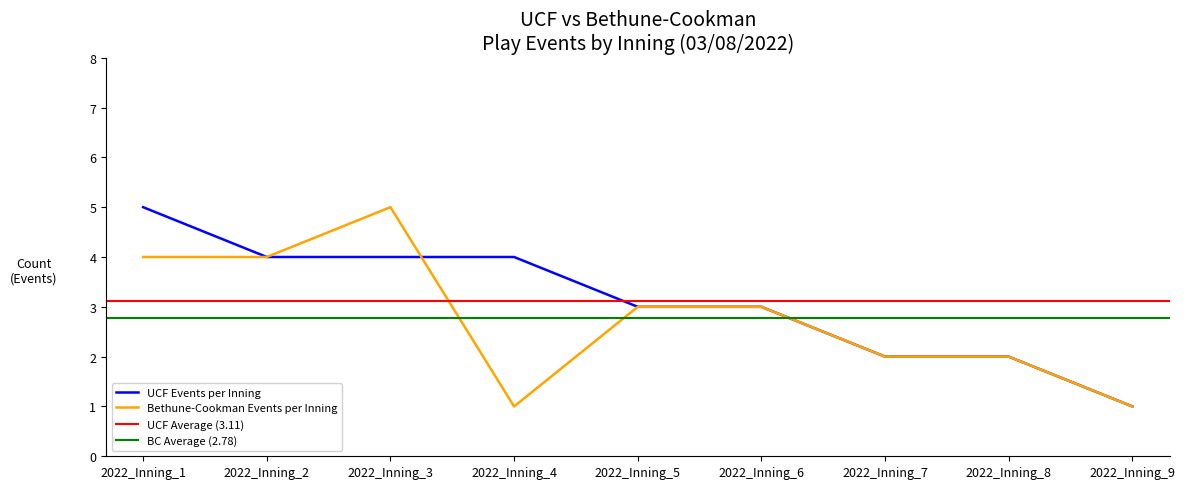

Is it true that UCF Events per Inning equals 5 at 2022_Inning_6?

False